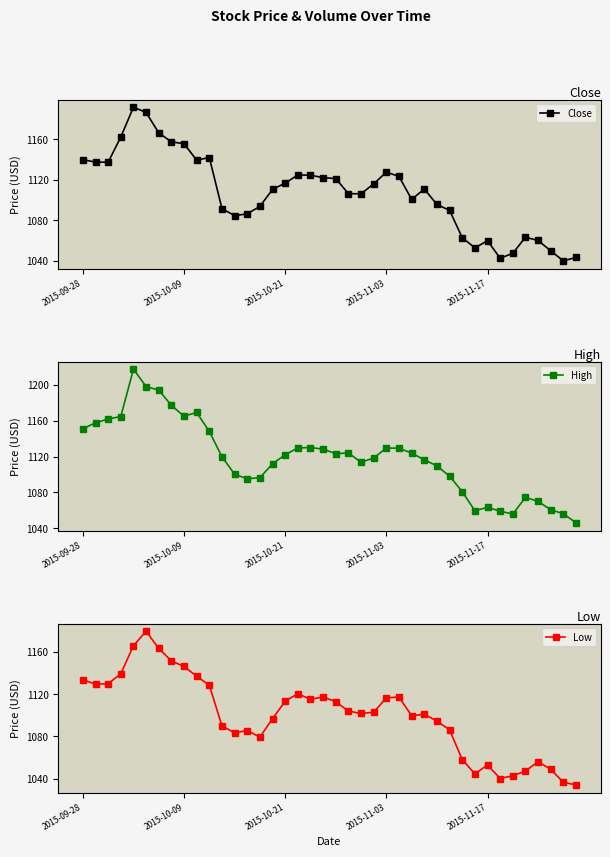

What value does the Close series have at 10?

1142.1